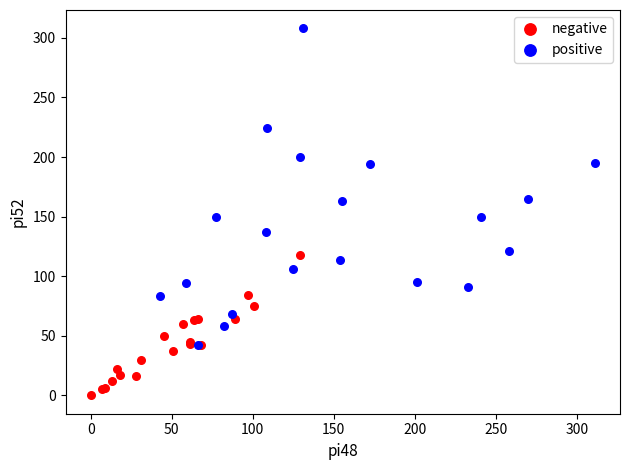

Which series contains the lowest Y value?

negative